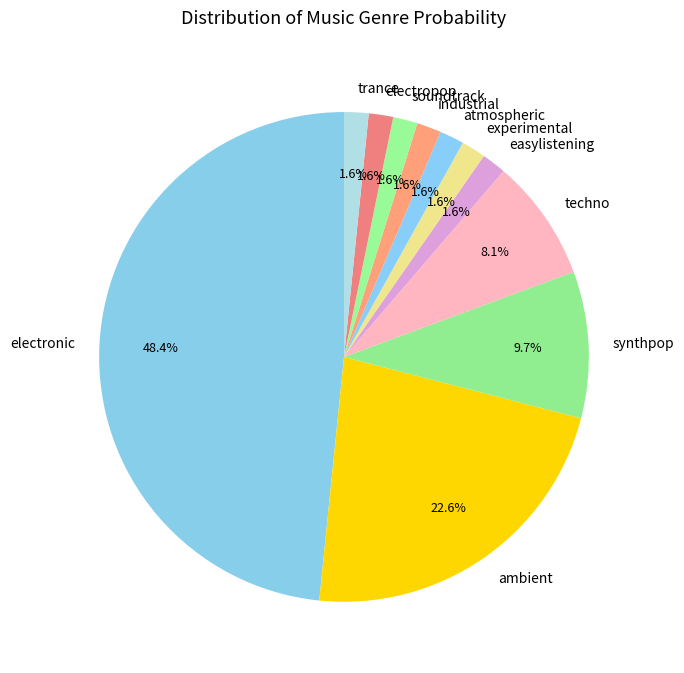

Is it true that easylistening is 2% of the pie?

True